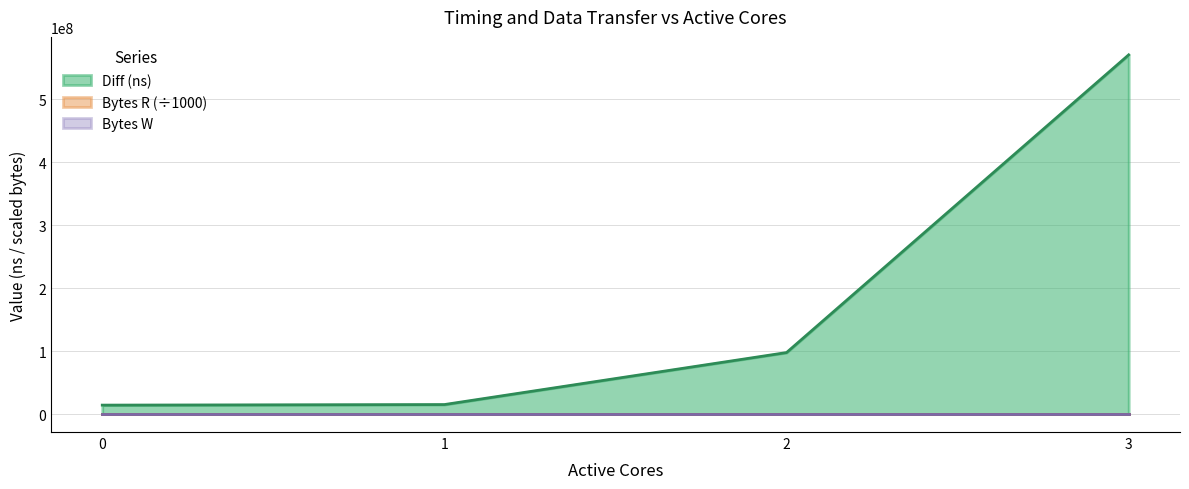

What is the maximum value for Bytes R?

131072000